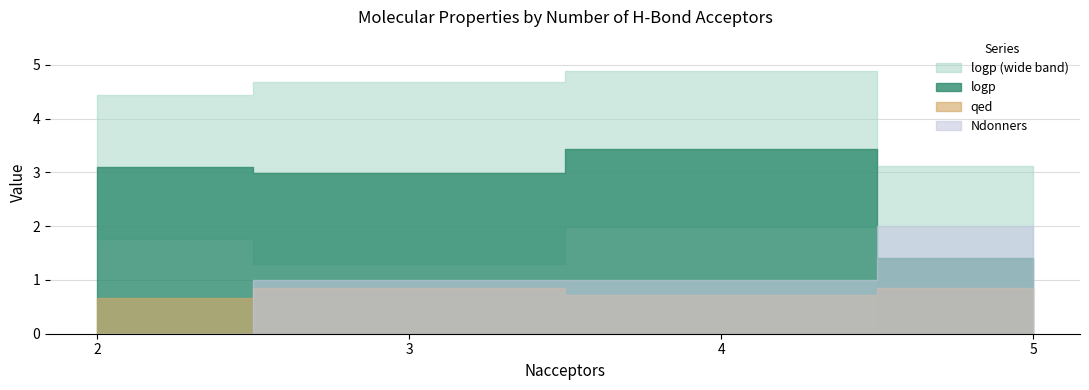

Which has a higher value, 3 or 5?

3